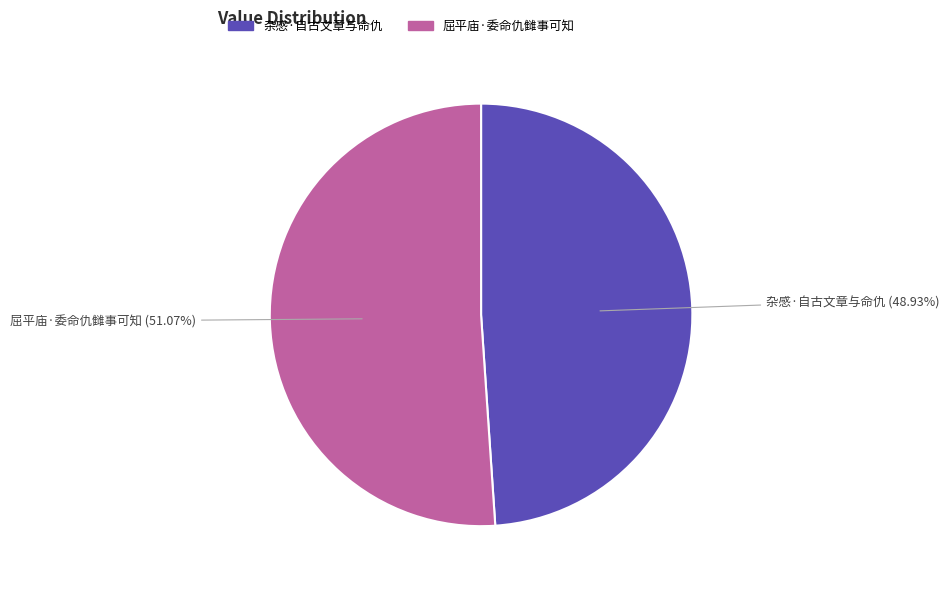

Which slice represents more than half of the pie?

屈平庙·委命仇雠事可知